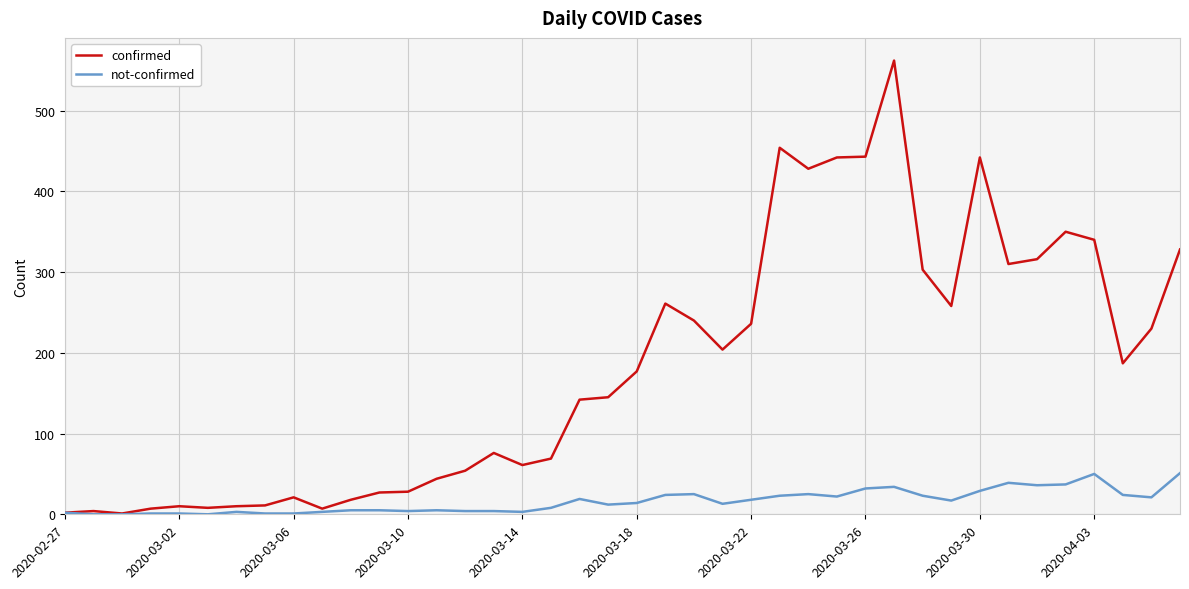

List the series in order of their overall mean, highest first.

confirmed, not-confirmed